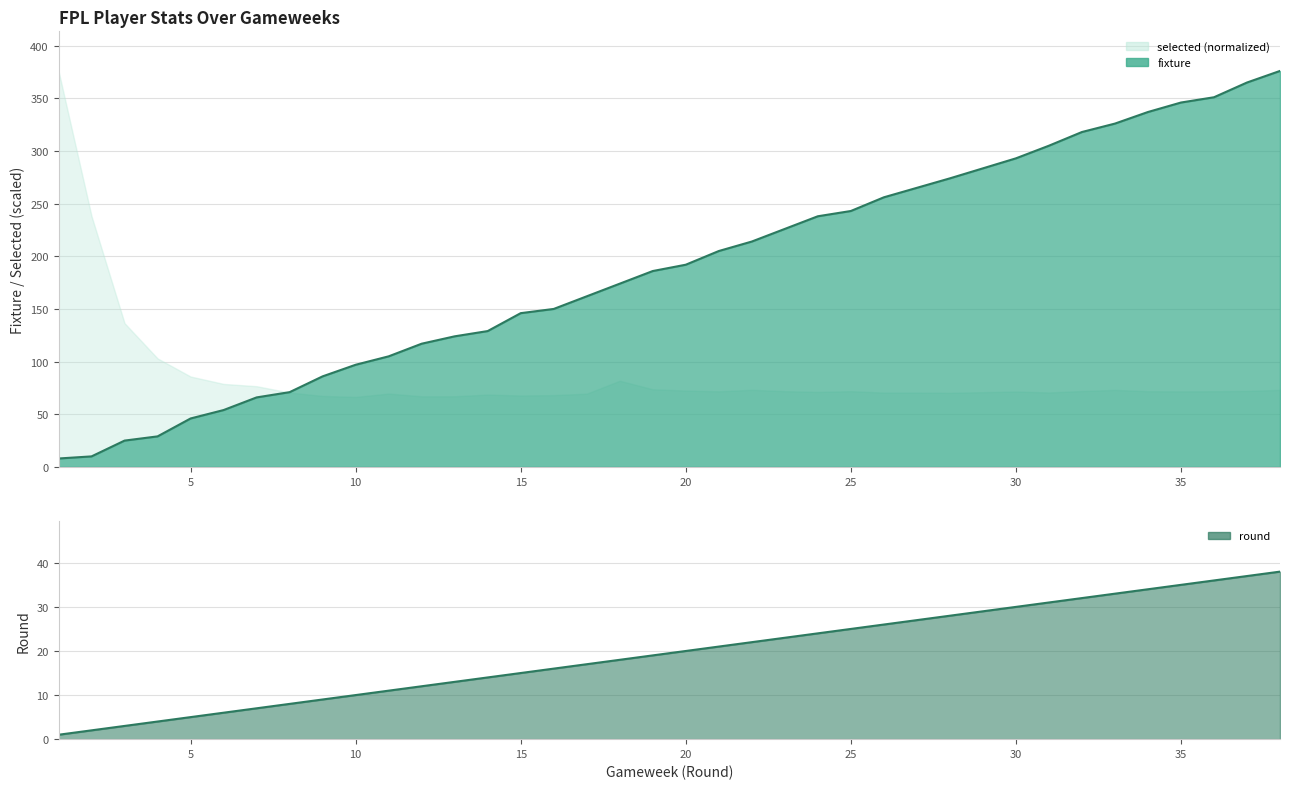

At how many categories does at least one series exceed 248?

12